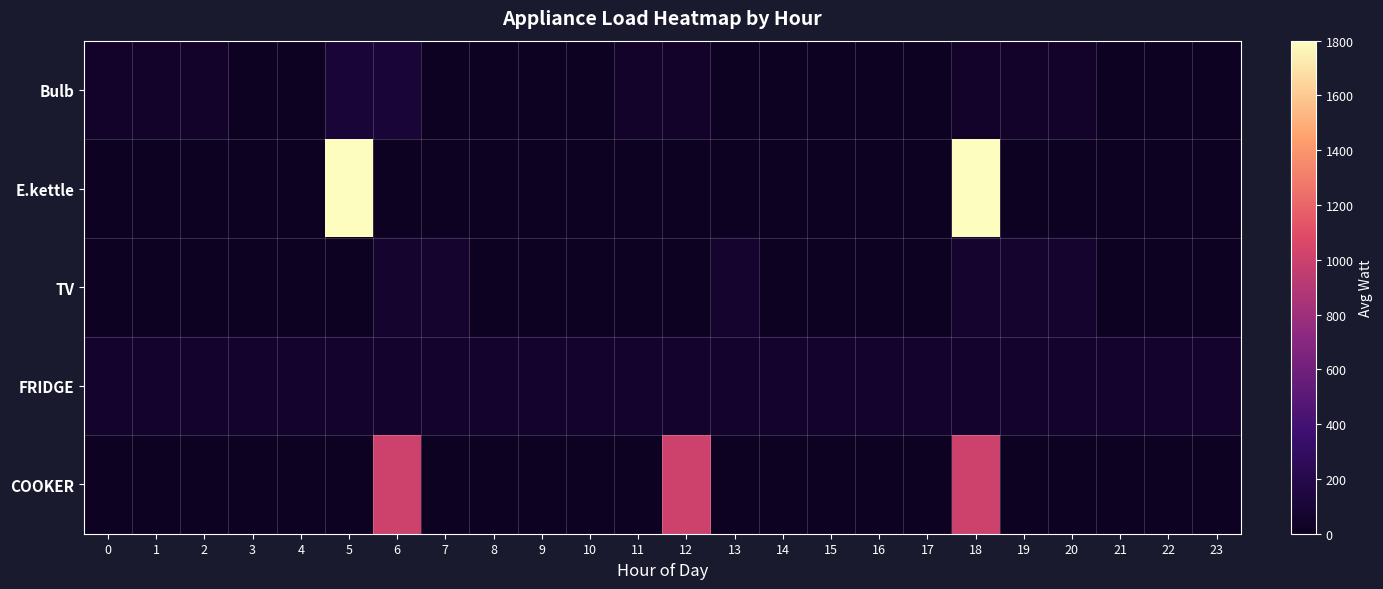

At how many categories does at least one series exceed 481?

4